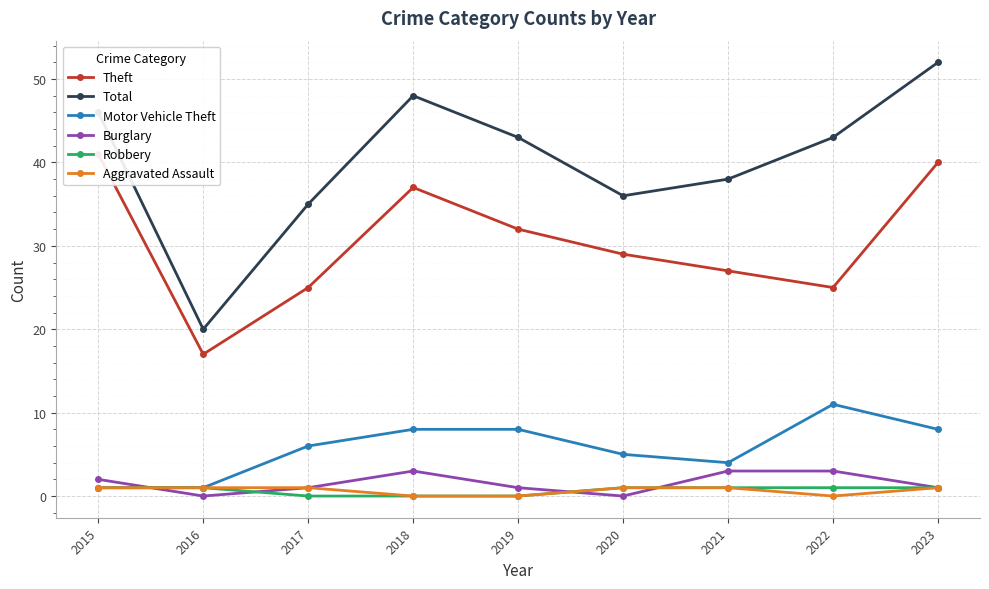

What value does the Theft series have at 2018?

37